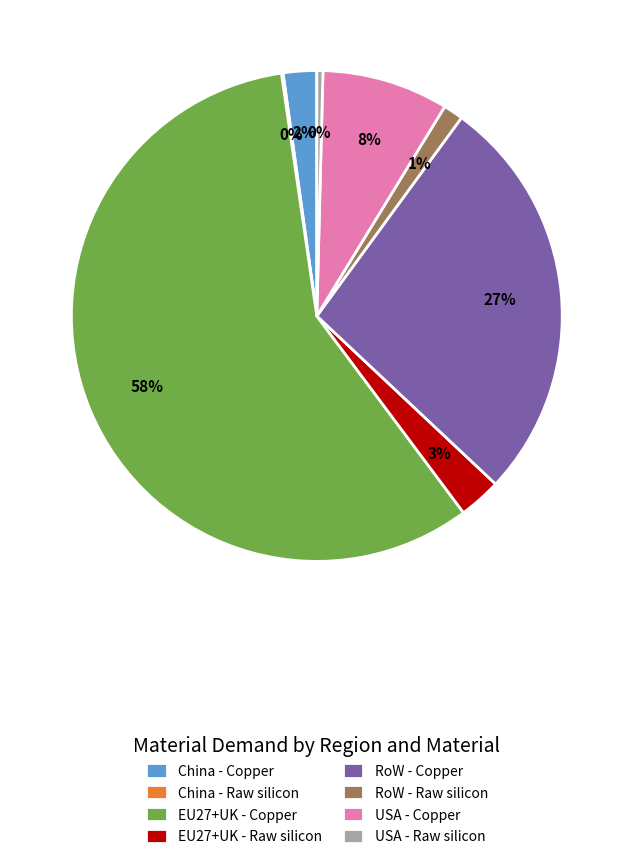

To the nearest percent, what is the combined percentage of USA - Copper and RoW - Copper?

35%